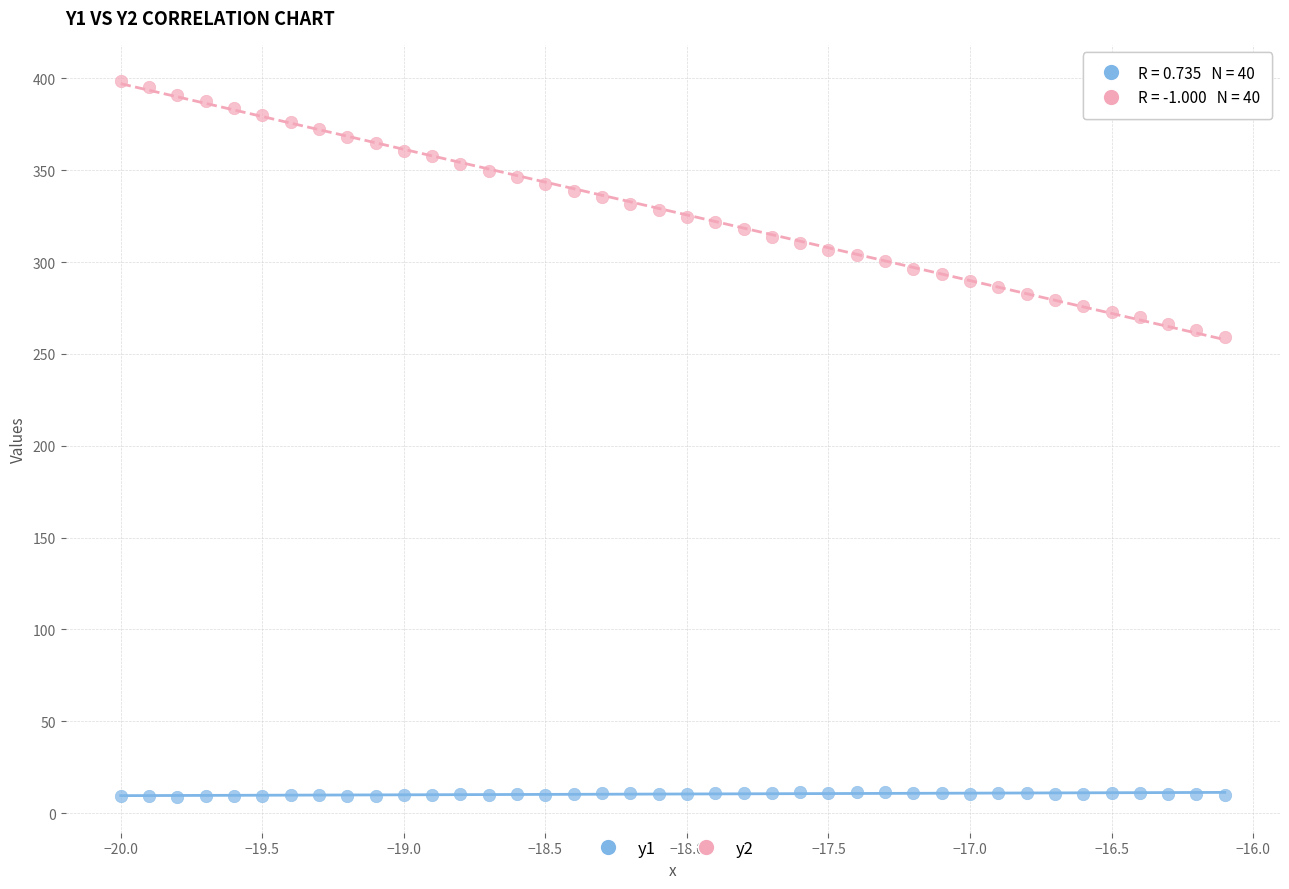

Which series reaches the maximum Y coordinate?

y2